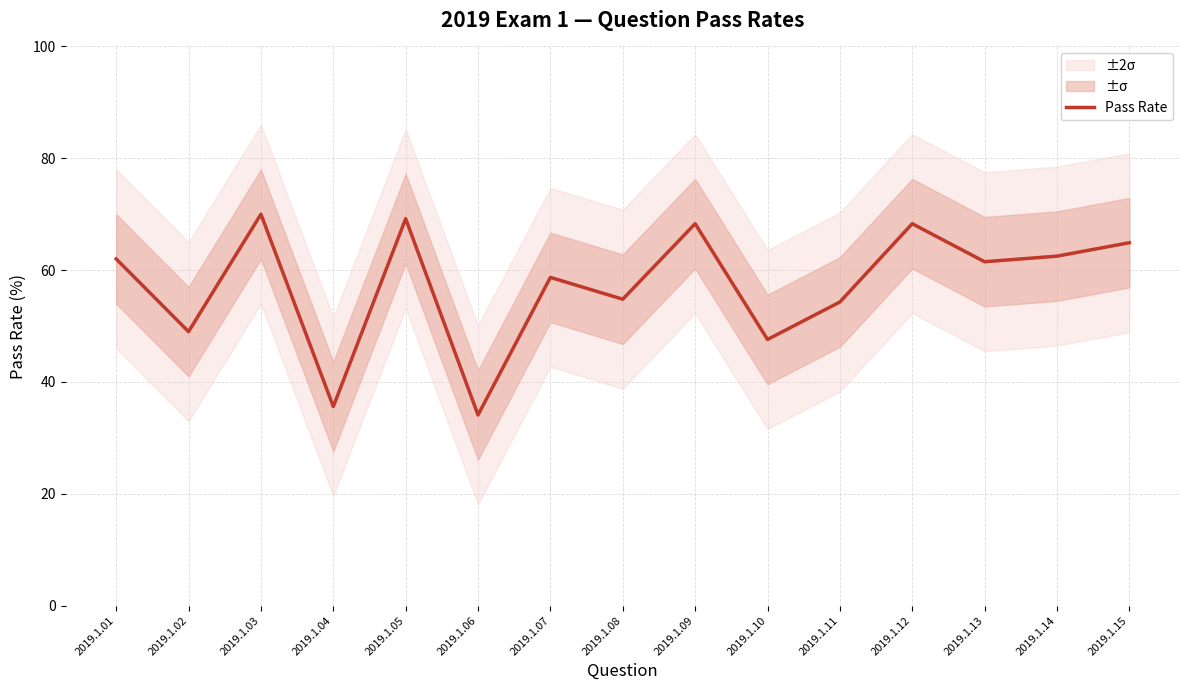

What is the ratio of the value at 2019.1.14 to the value at 2019.1.10?

1.3